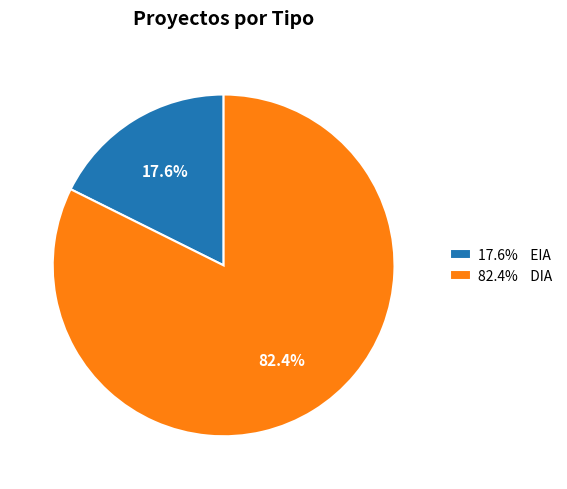

To the nearest percent, what is the average slice percentage?

50%